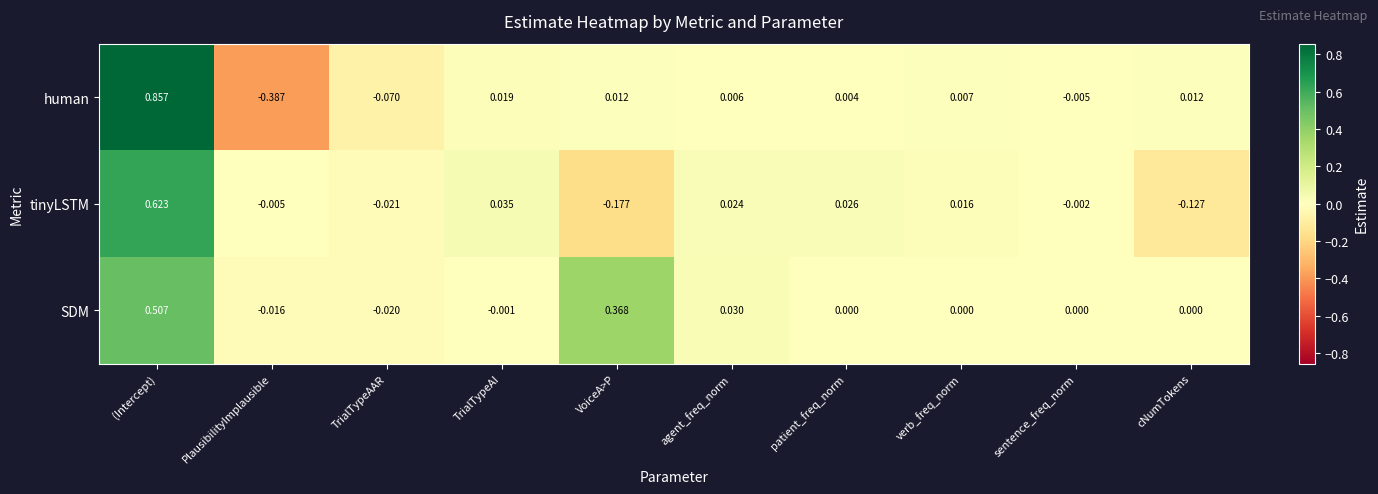

Which series has the largest total across all categories?

SDM